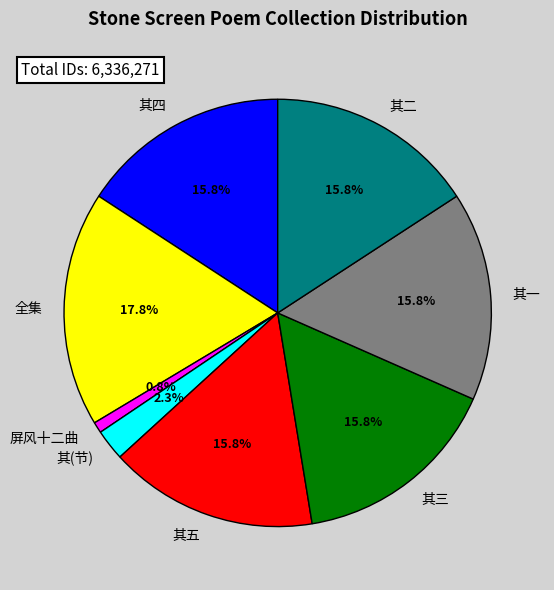

What percentage do 全集 and 其五 together represent?

33.6%